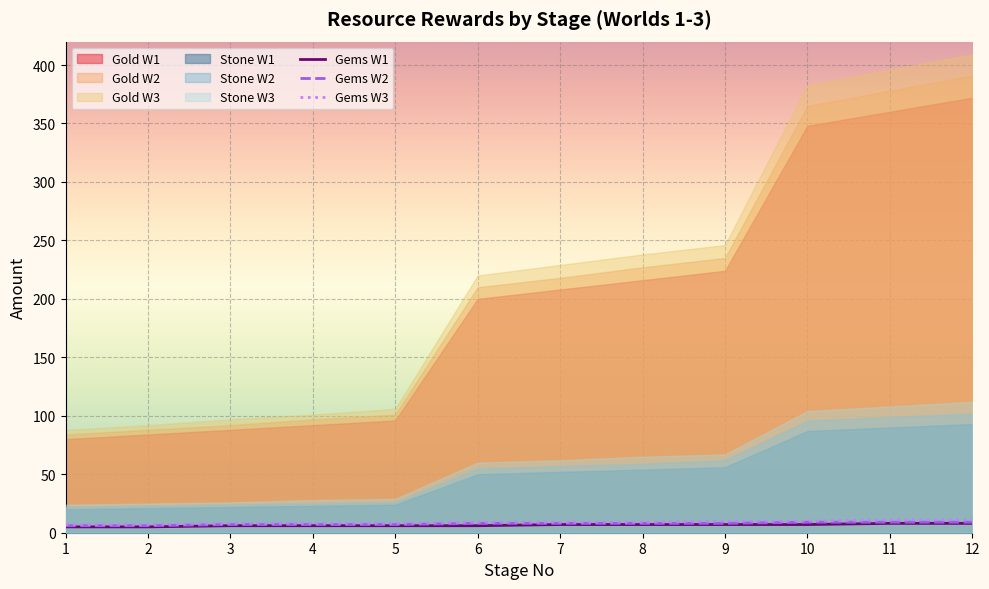

What is the difference between the highest and lowest values at 7?

2